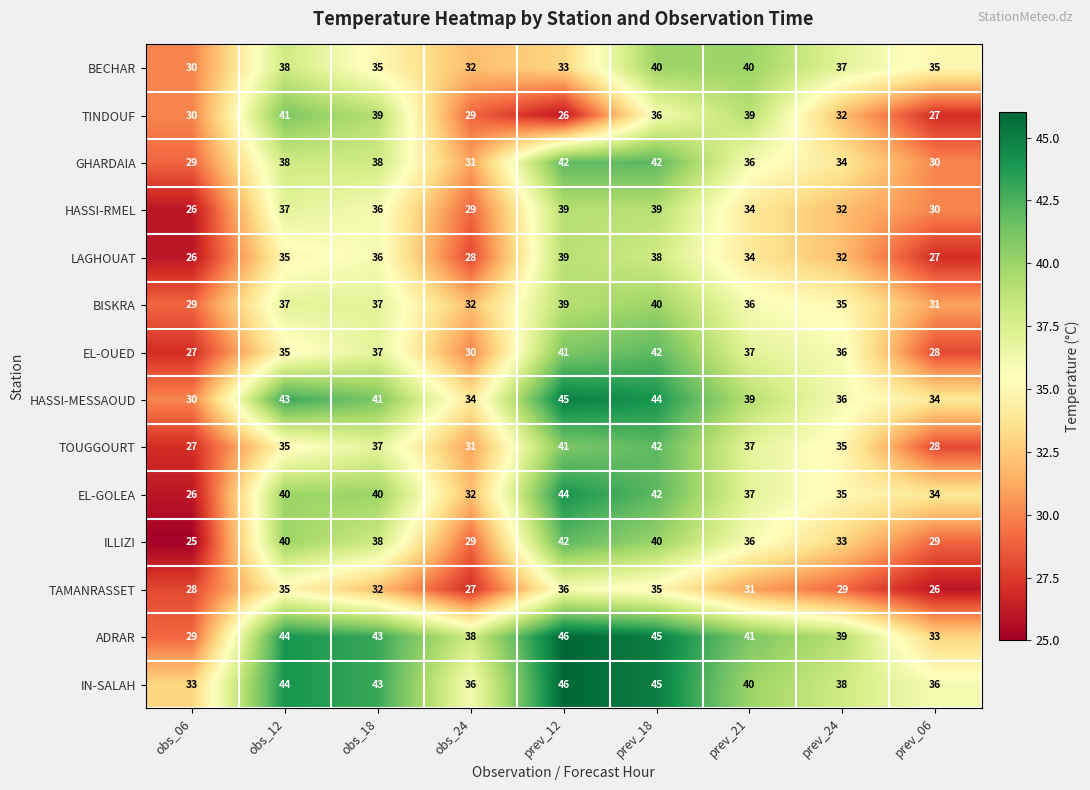

The value of ILLIZI at prev_24 is 45. True or false?

False